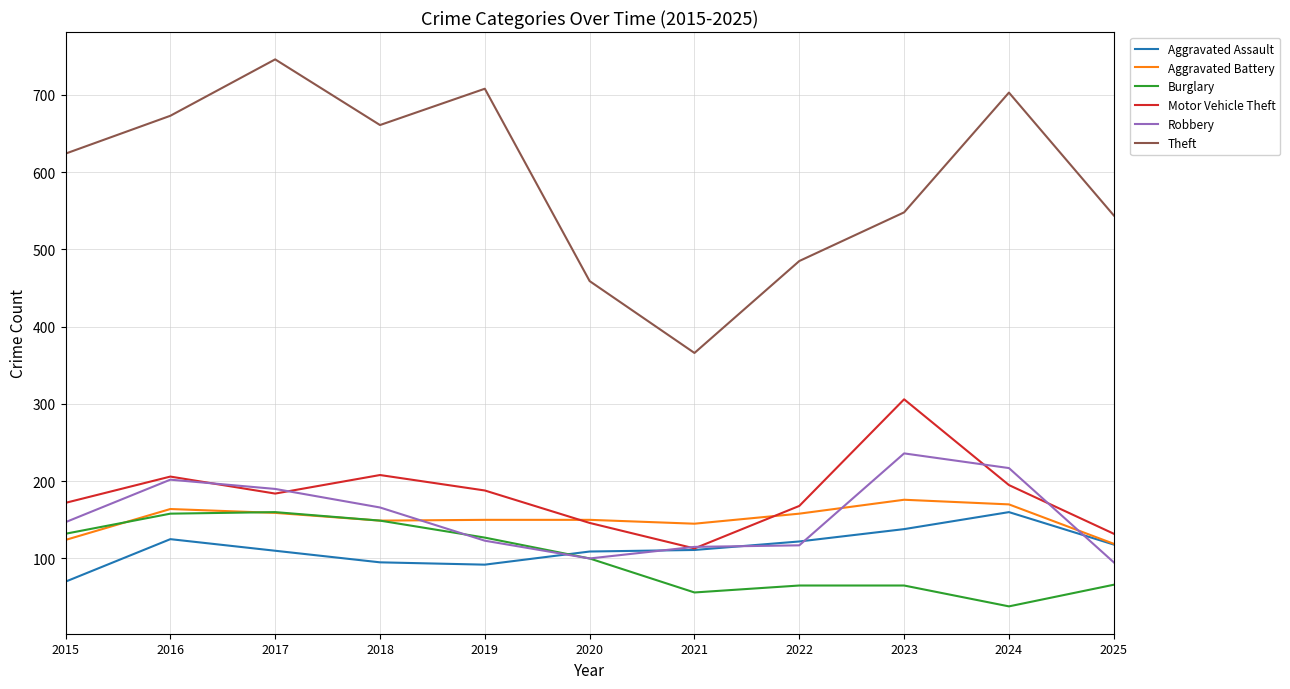

At which label does Motor Vehicle Theft first exceed 184?

2016